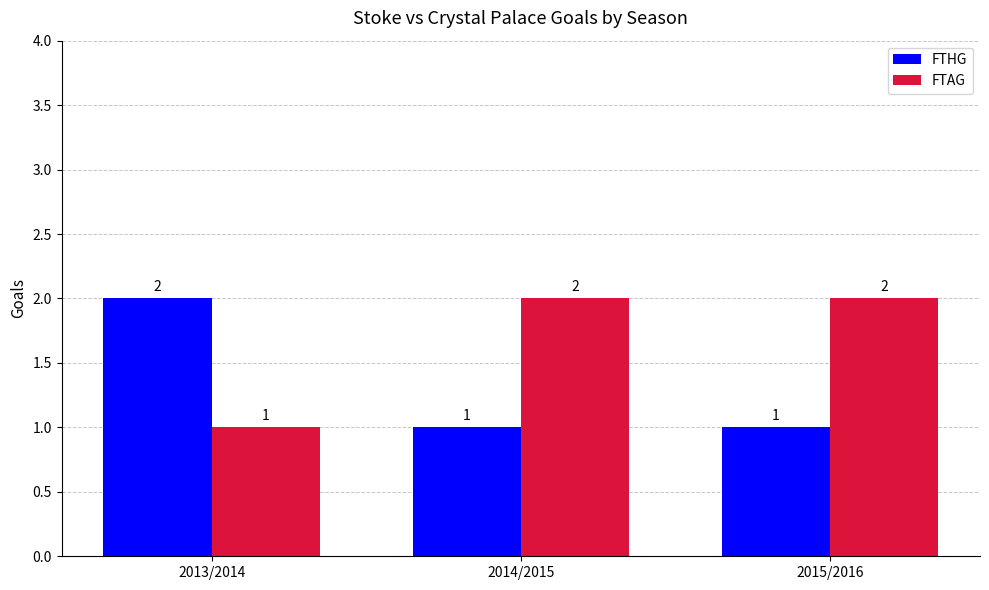

True or false: FTAG has a value of 2 at 2015/2016.

True